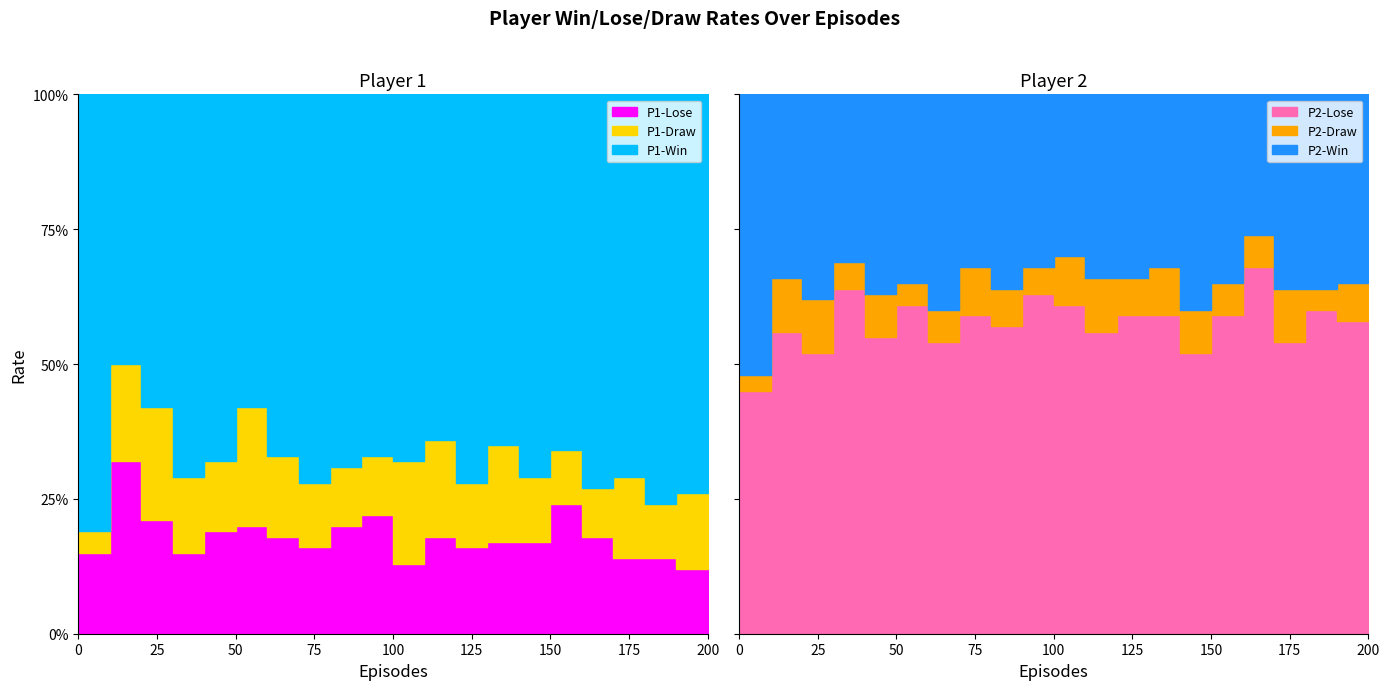

What is the difference between the highest and lowest values at 70?

0.6